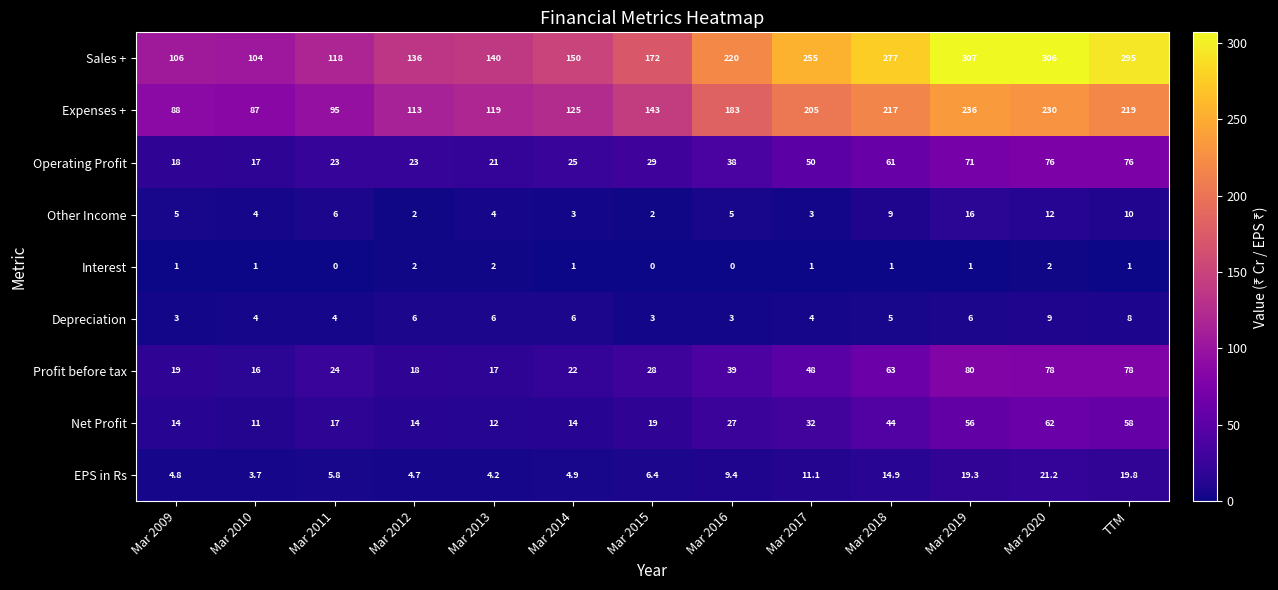

At which label does Profit before tax reach its minimum?

Mar 2010